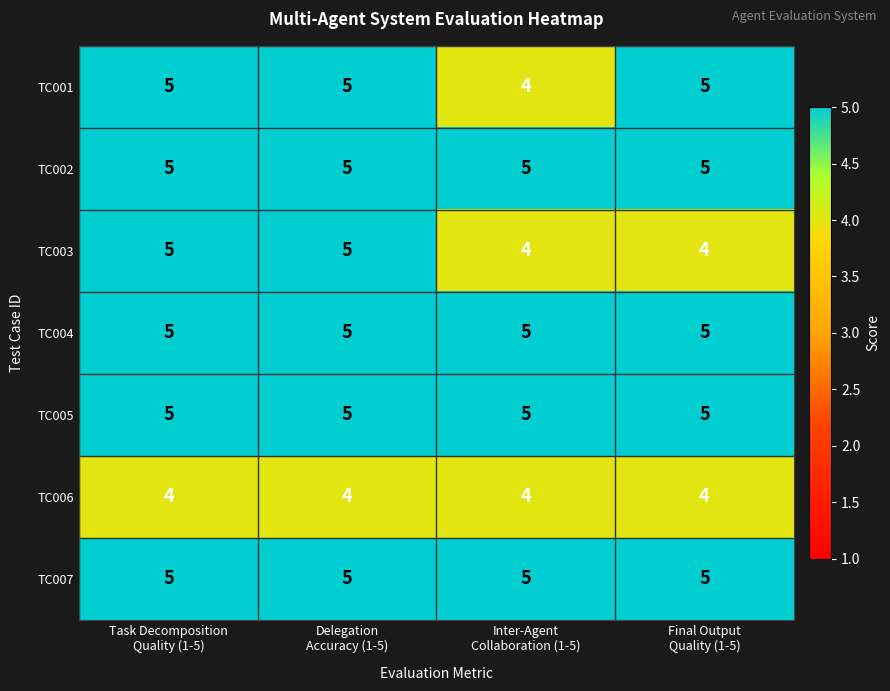

What is the maximum value for TC003?

5